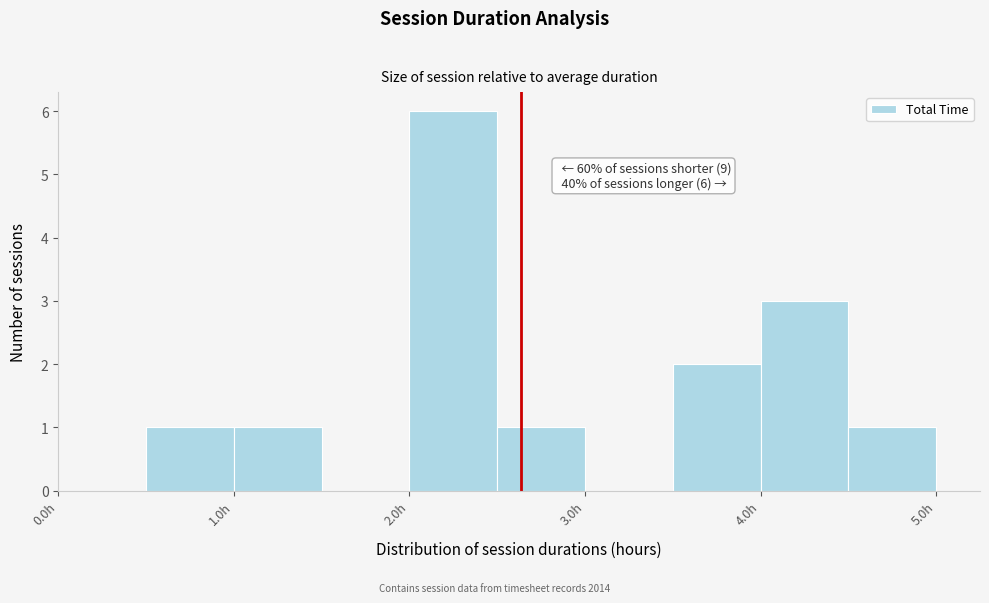

Over which range of the x-axis is the bar tallest?

2.0 to 2.5